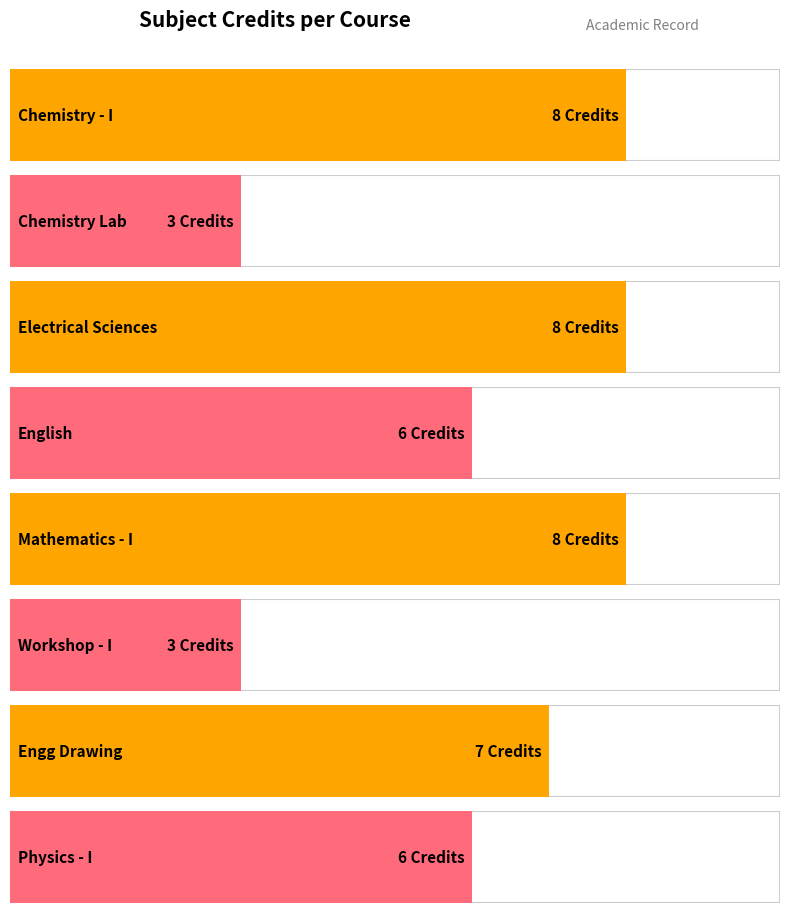

What is the sum of the values at PH101 and EE101?

14